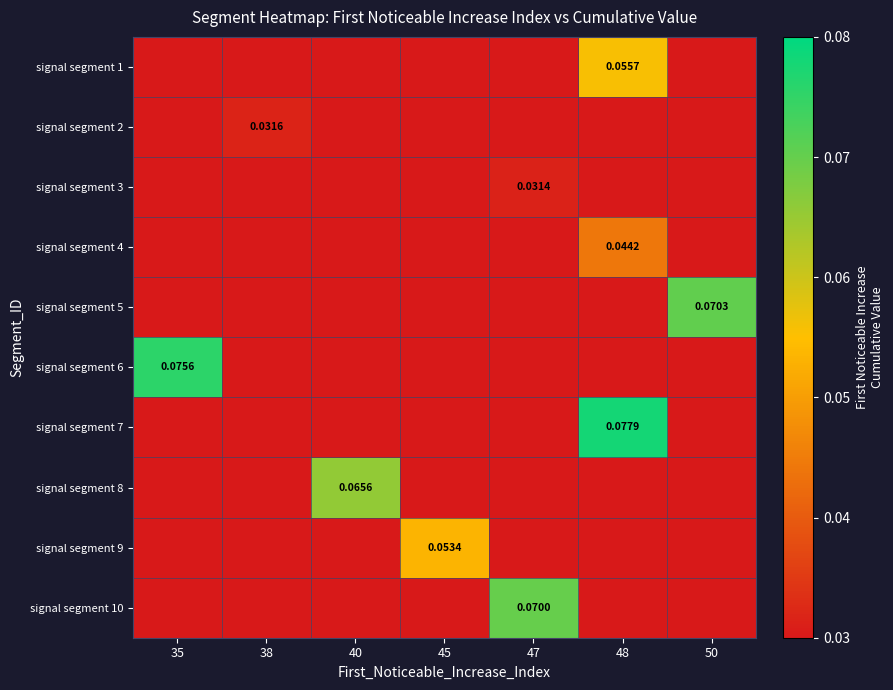

What is the difference between the highest and lowest values at 40?

0.1